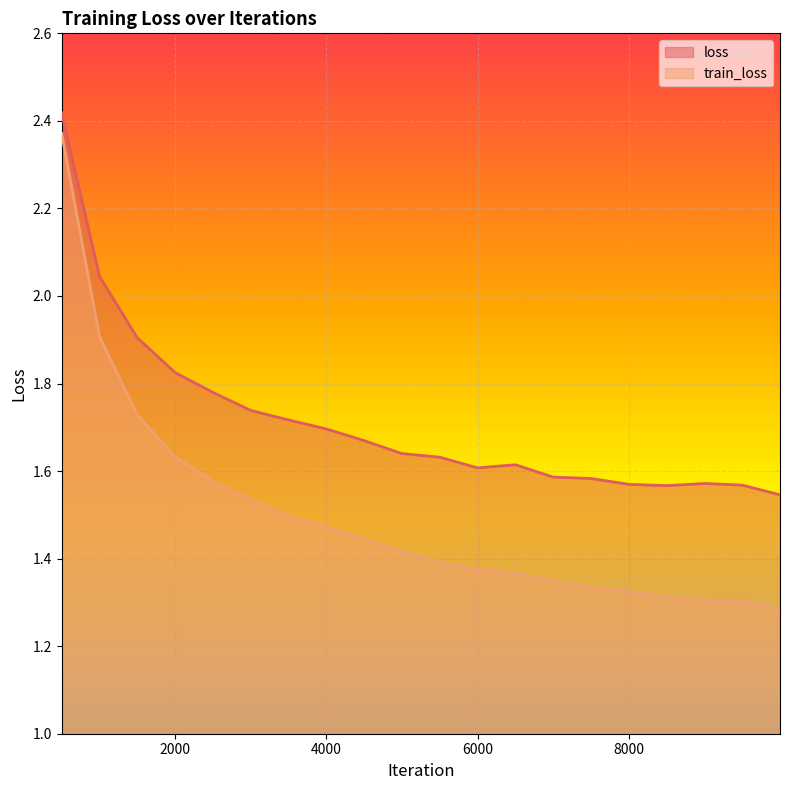

Reading left to right, extract all data points from this chart.

loss: 500=2.4	1000=2.0	1500=1.9	2000=1.8	2500=1.8	3000=1.7	3500=1.7	4000=1.7	4500=1.7	5000=1.6	5500=1.6	6000=1.6	6500=1.6	7000=1.6	7500=1.6	8000=1.6	8500=1.6	9000=1.6	9500=1.6	9999=1.5
train_loss: 500=2.4	1000=1.9	1500=1.7	2000=1.6	2500=1.6	3000=1.5	3500=1.5	4000=1.5	4500=1.4	5000=1.4	5500=1.4	6000=1.4	6500=1.4	7000=1.3	7500=1.3	8000=1.3	8500=1.3	9000=1.3	9500=1.3	9999=1.3